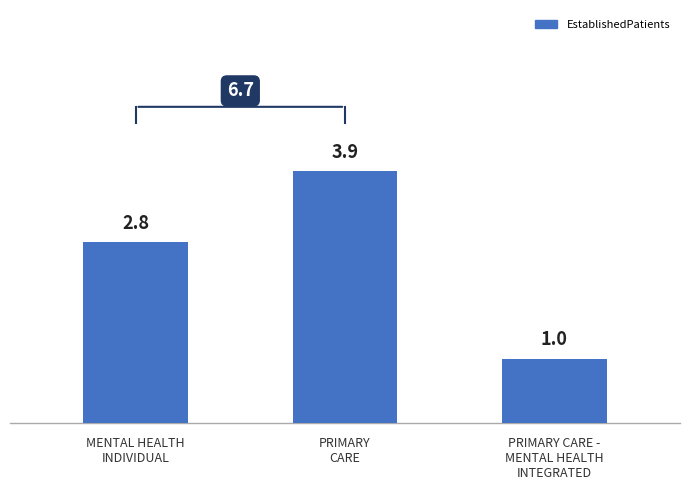

True or false: the data shows 0.8 at MENTAL HEALTH
INDIVIDUAL.

False